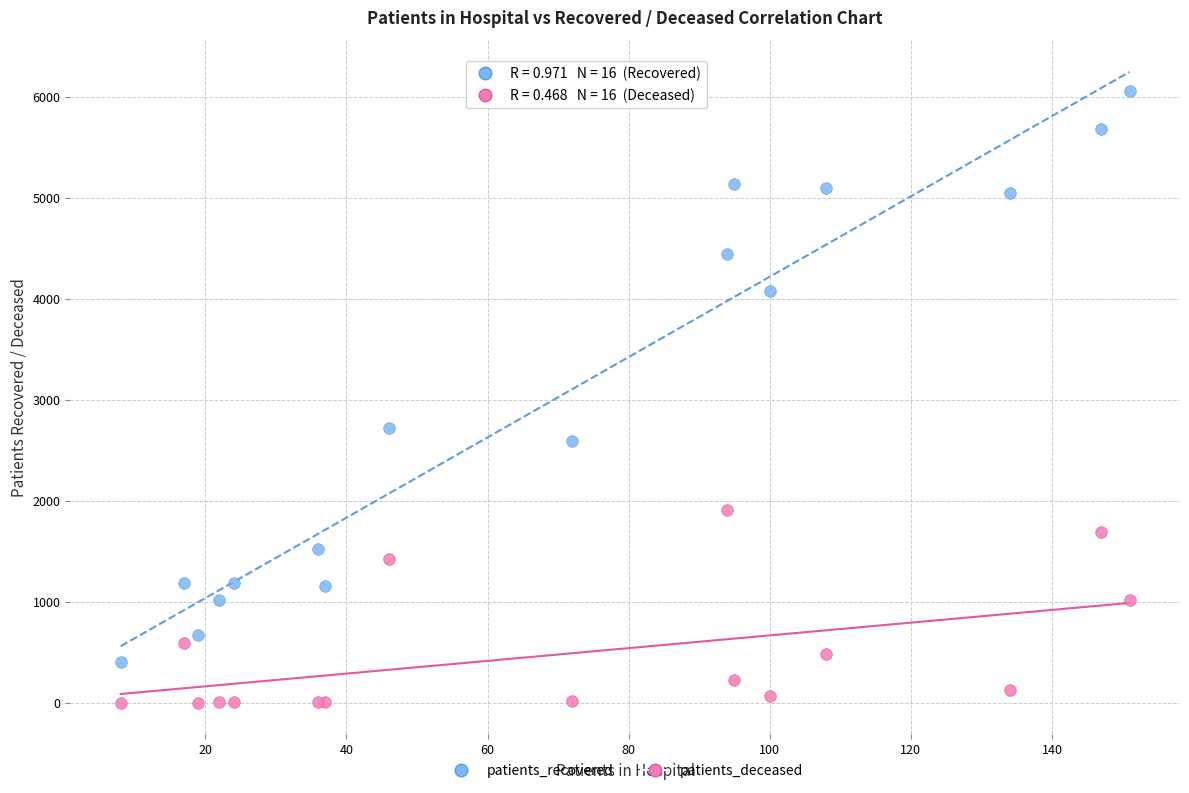

Which series reaches the minimum Y coordinate?

patients_deceased